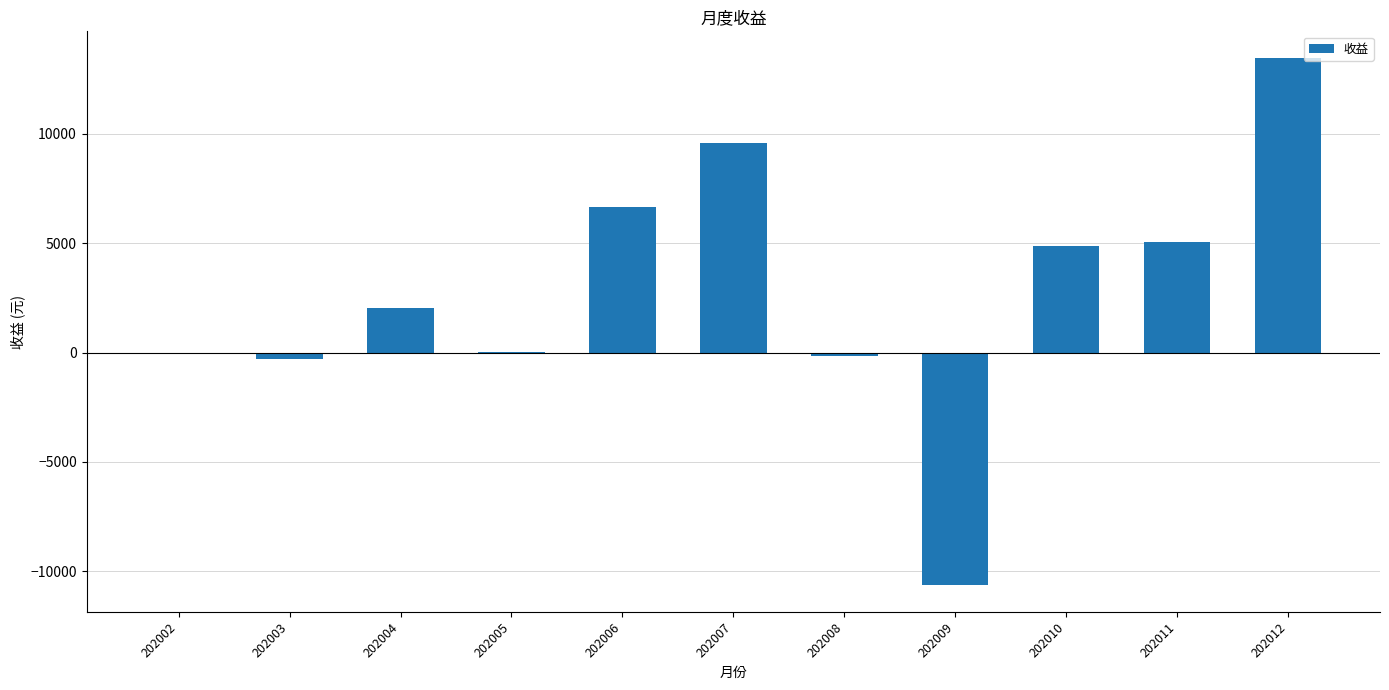

The value at 202012 is 23292.2. True or false?

False